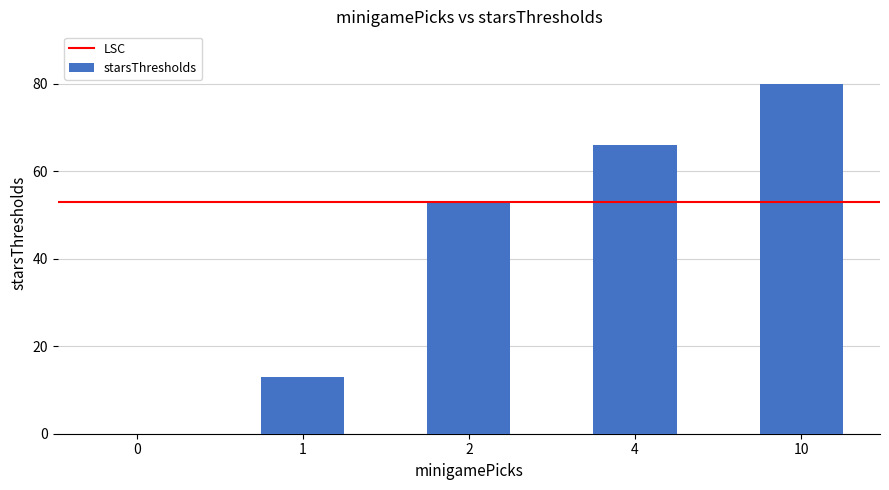

Between 10 and 2, which is larger?

10